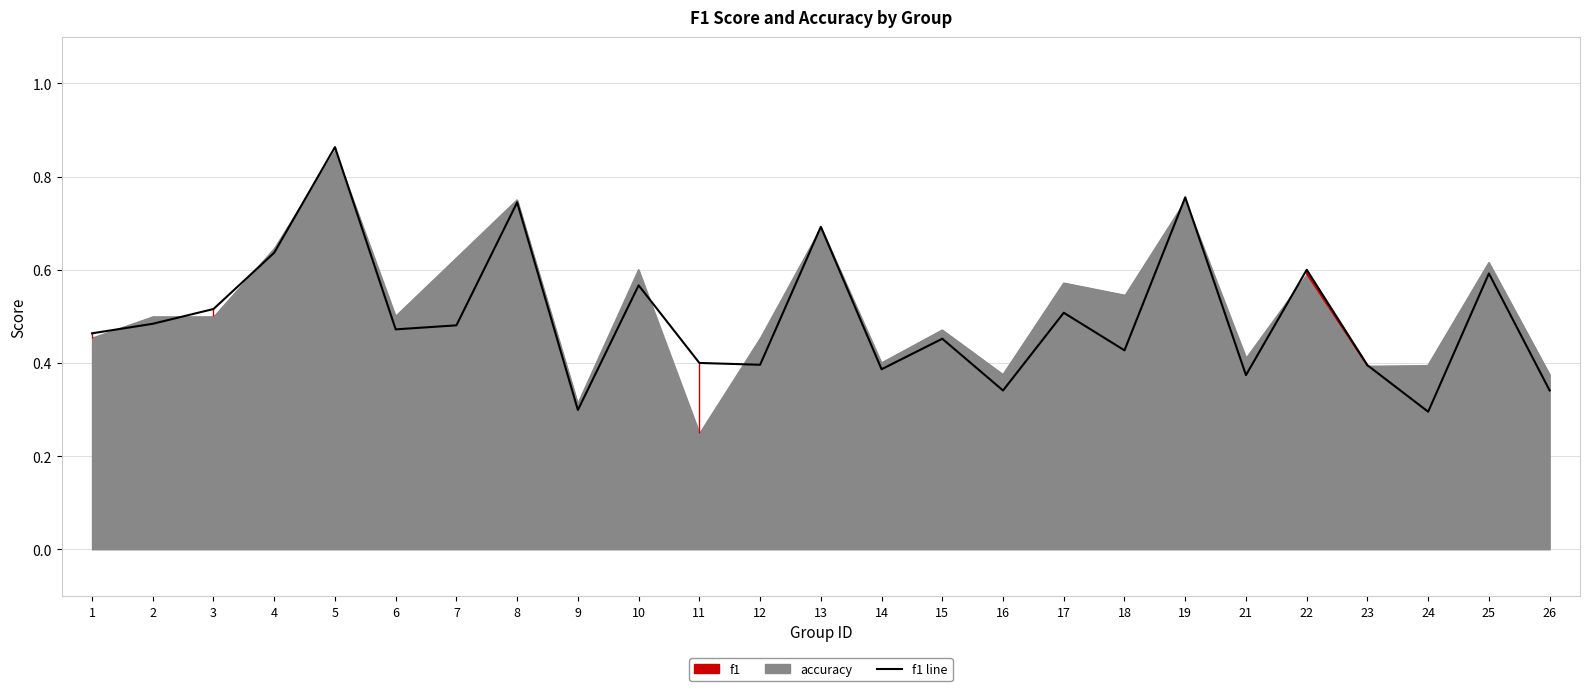

What value does the data have at 19?

0.8